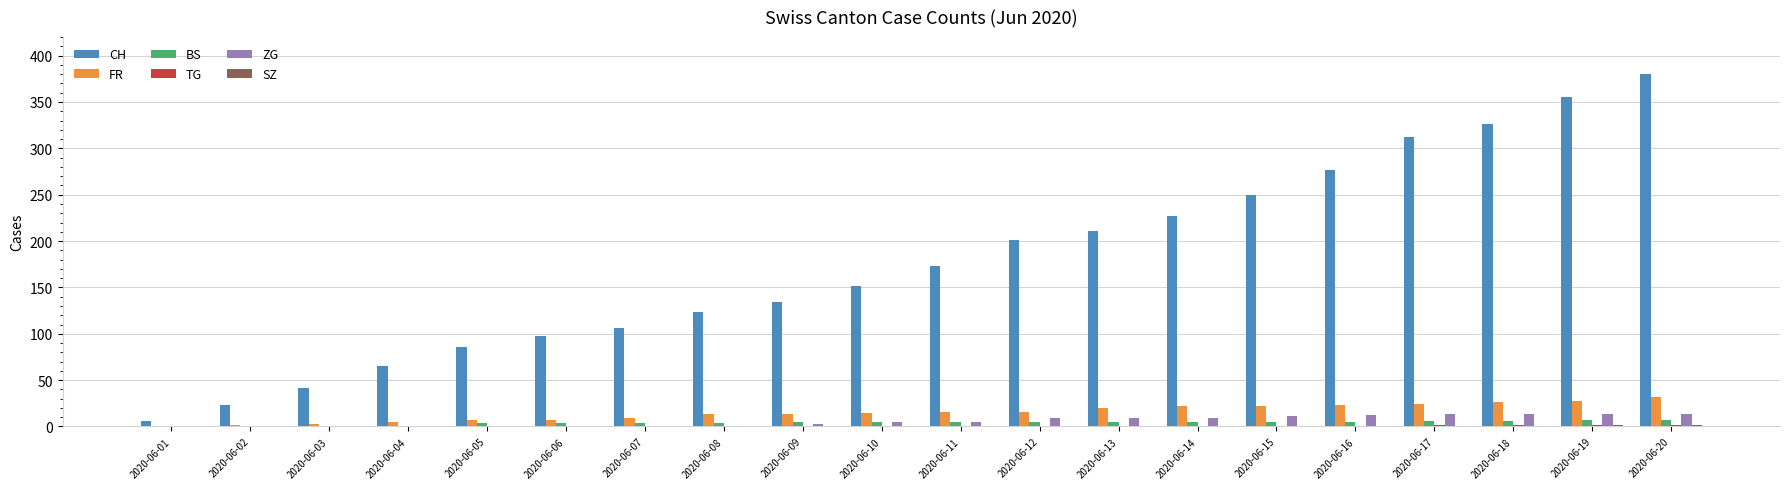

The value of FR at 2020-06-20 is 32. True or false?

True